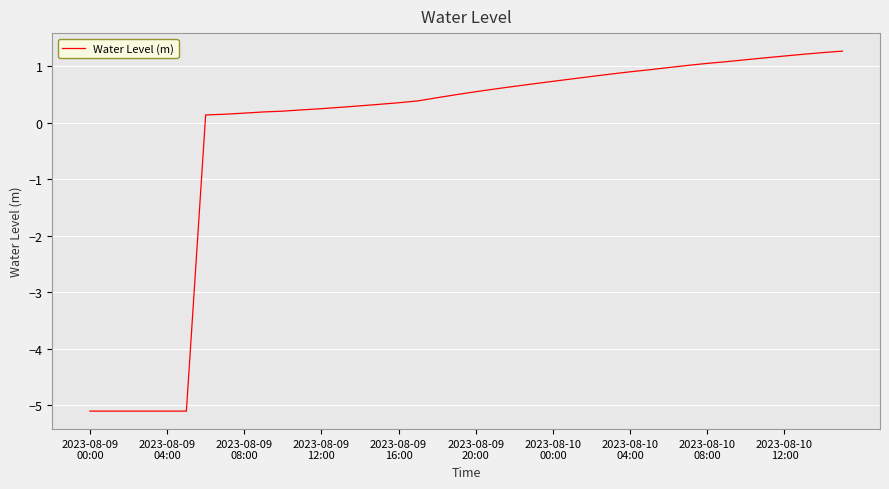

What is the minimum value shown in the chart?

-5.1